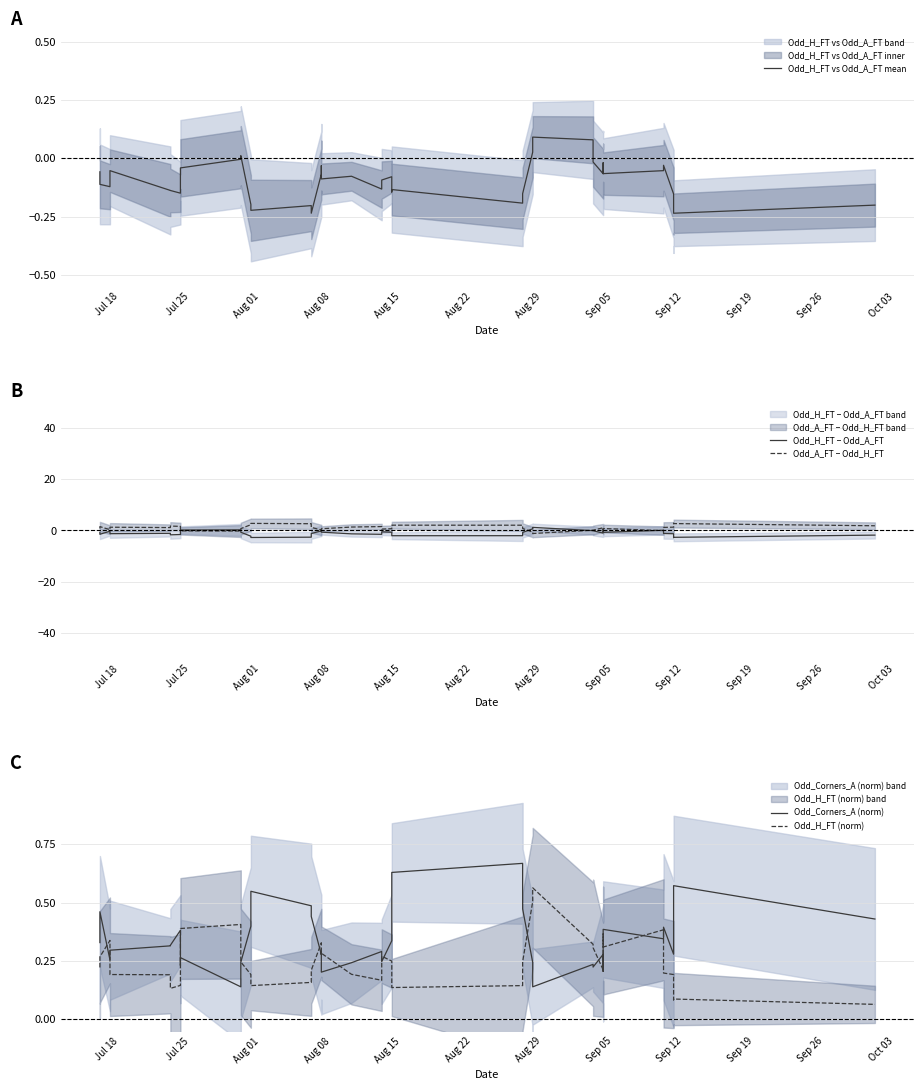

How many intersections are there between Odd_Corners_A (norm) and Odd_A_FT − Odd_H_FT?

10